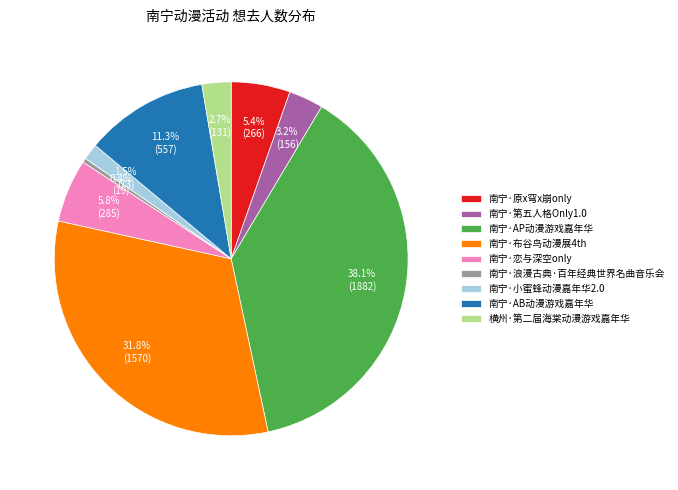

Is the sum of 南宁·恋与深空only and 南宁·原x穹x崩only greater than half?

No